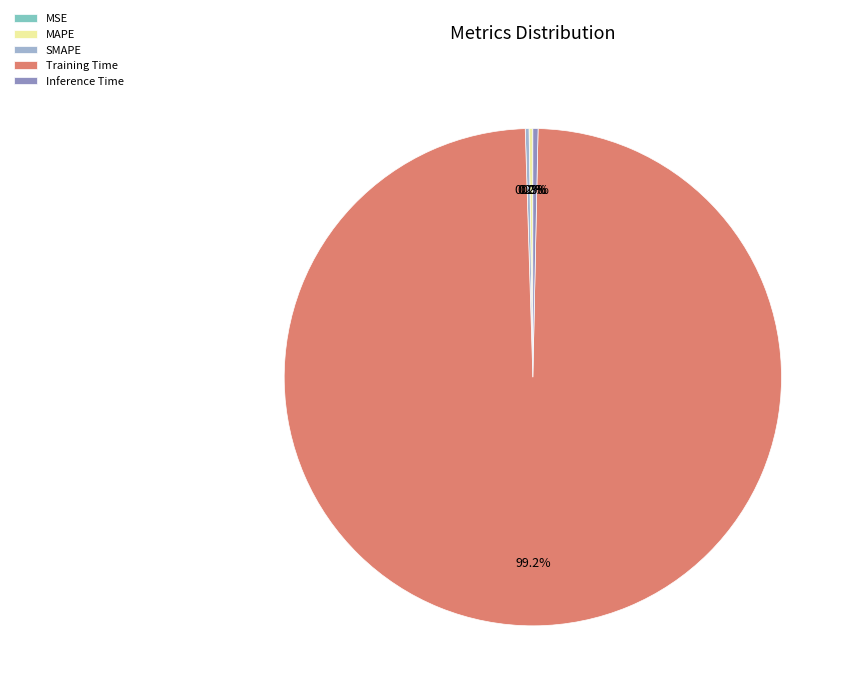

Is there any slice that represents more than half of the pie?

Yes